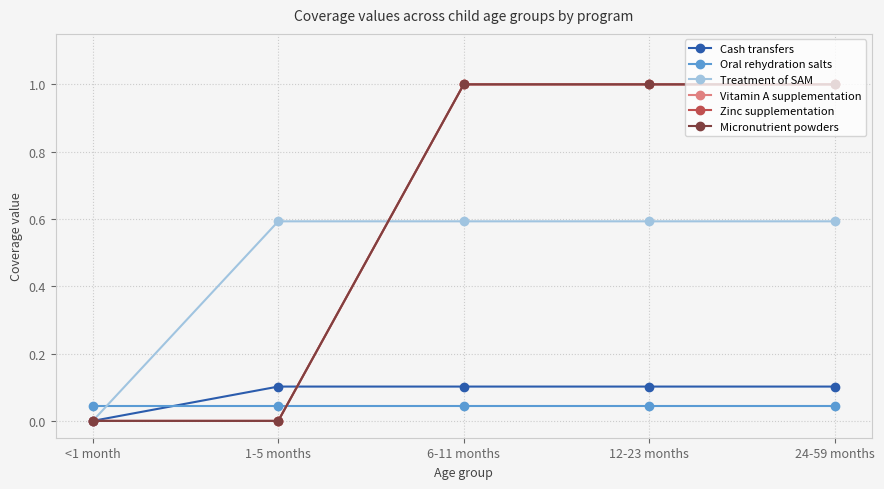

Reading left to right, list all the values displayed in this chart.

Cash transfers: 0.0	0.1	0.1	0.1	0.1
Oral rehydration salts: 0.0	0.0	0.0	0.0	0.0
Treatment of SAM: 0.0	0.6	0.6	0.6	0.6
Vitamin A supplementation: 0.0	0.0	1.0	1.0	1.0
Zinc supplementation: 0.0	0.0	1.0	1.0	1.0
Micronutrient powders: 0.0	0.0	1.0	1.0	1.0